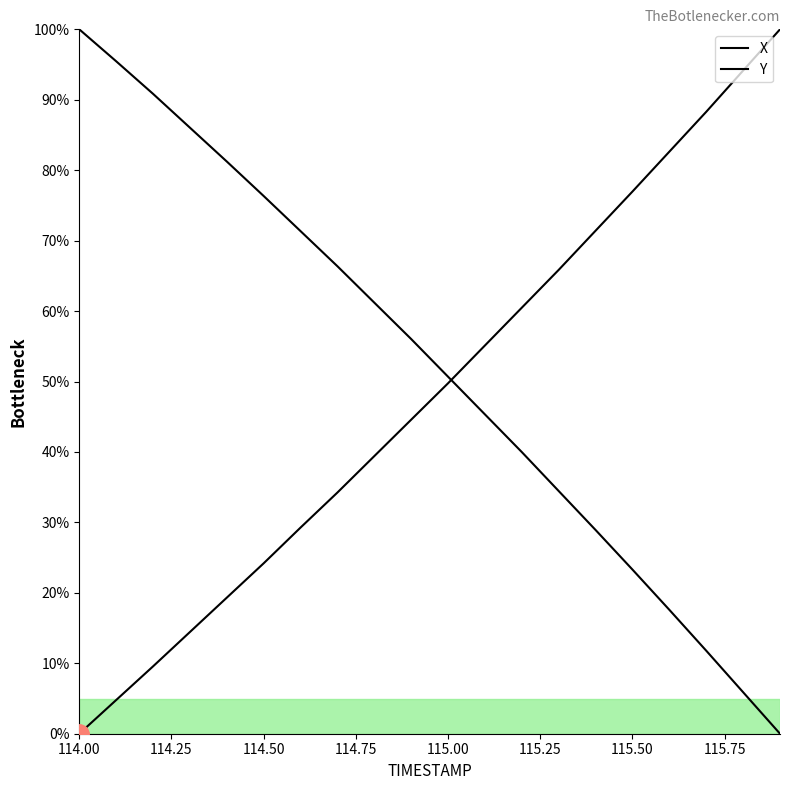

How many times do Y and X cross each other?

1